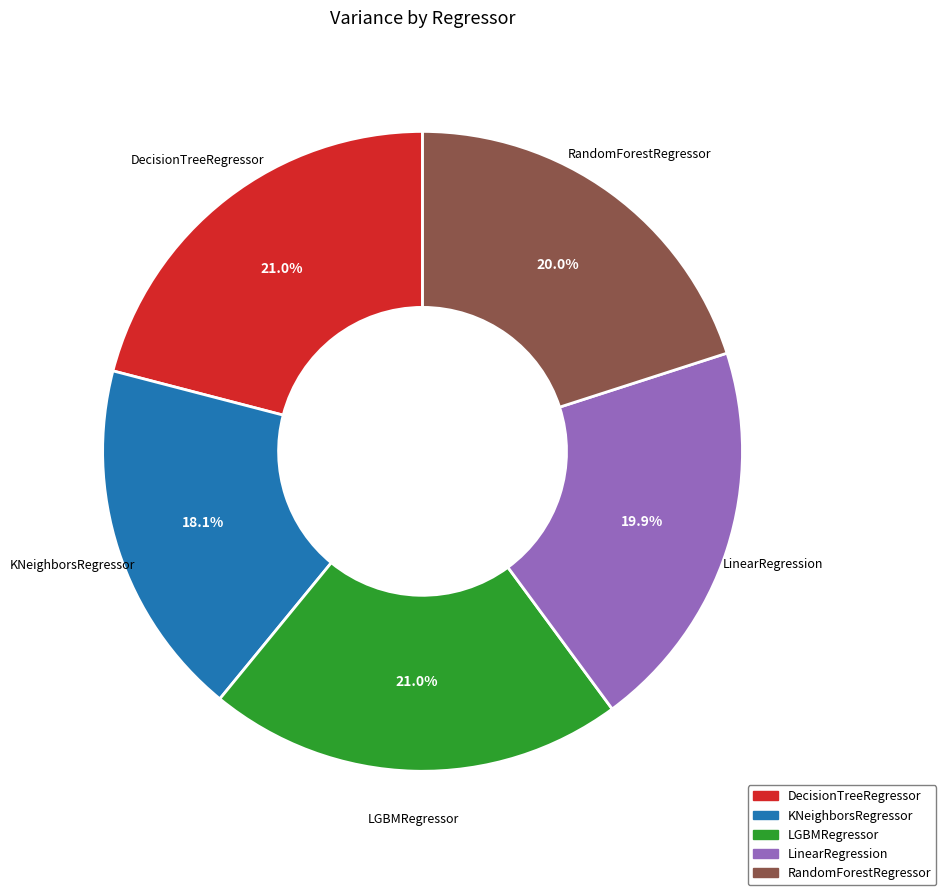

True or false: LinearRegression accounts for 20% of the total.

True